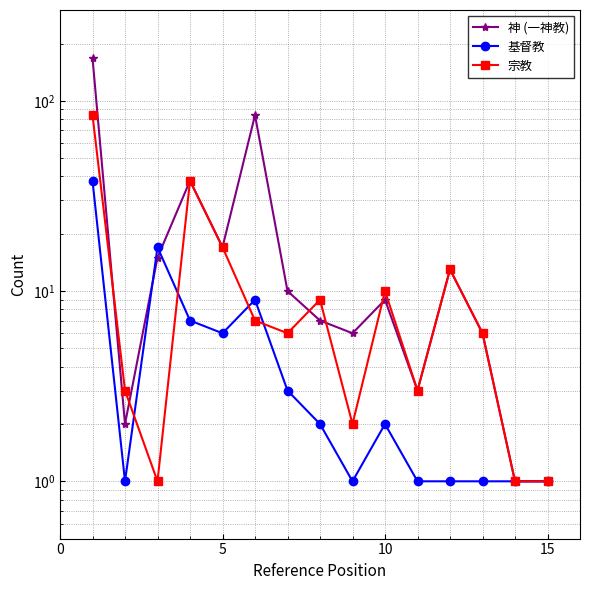

Reading left to right, extract all data points from this chart.

神 (一神教): 168	2	15	38	17	84	10	7	6	9	3	13	6	1	1
基督教: 38	1	17	7	6	9	3	2	1	2	1	1	1	1	1
宗教: 84	3	1	38	17	7	6	9	2	10	3	13	6	1	1